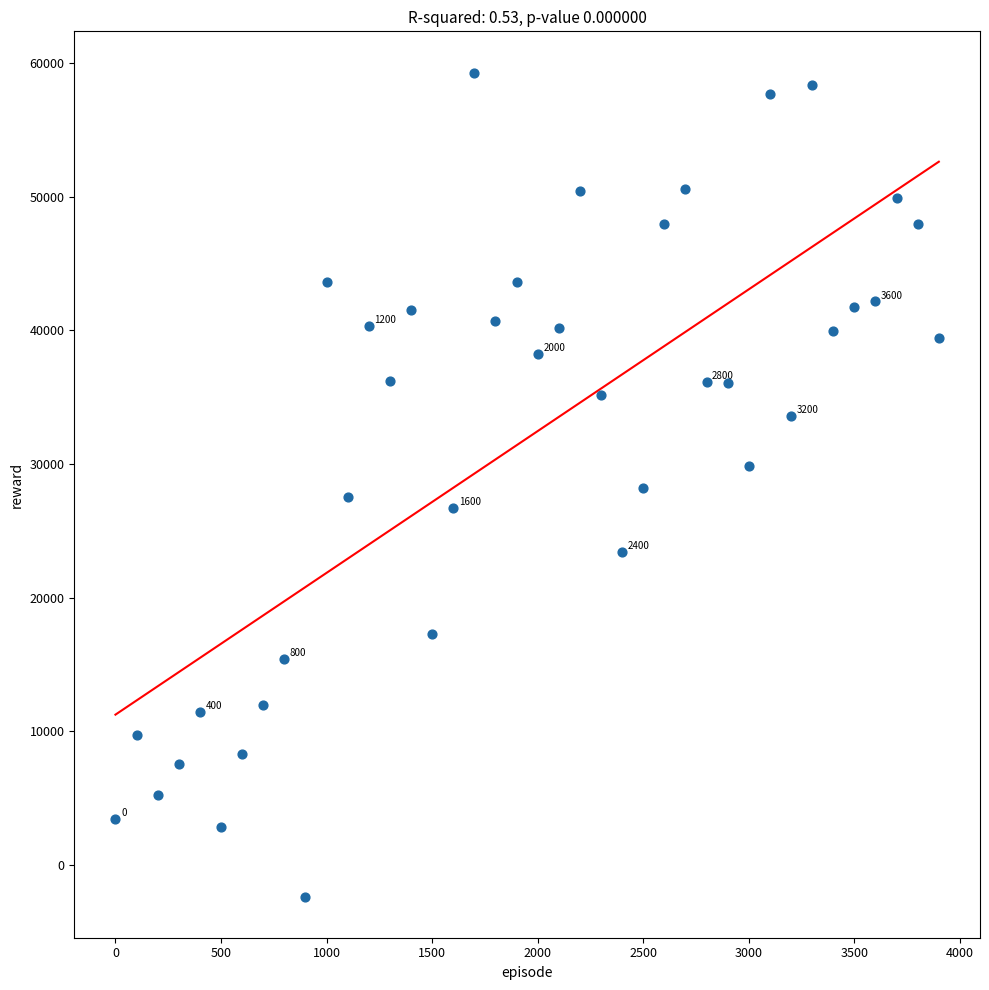

What is the range of X values (max minus min)?

3900